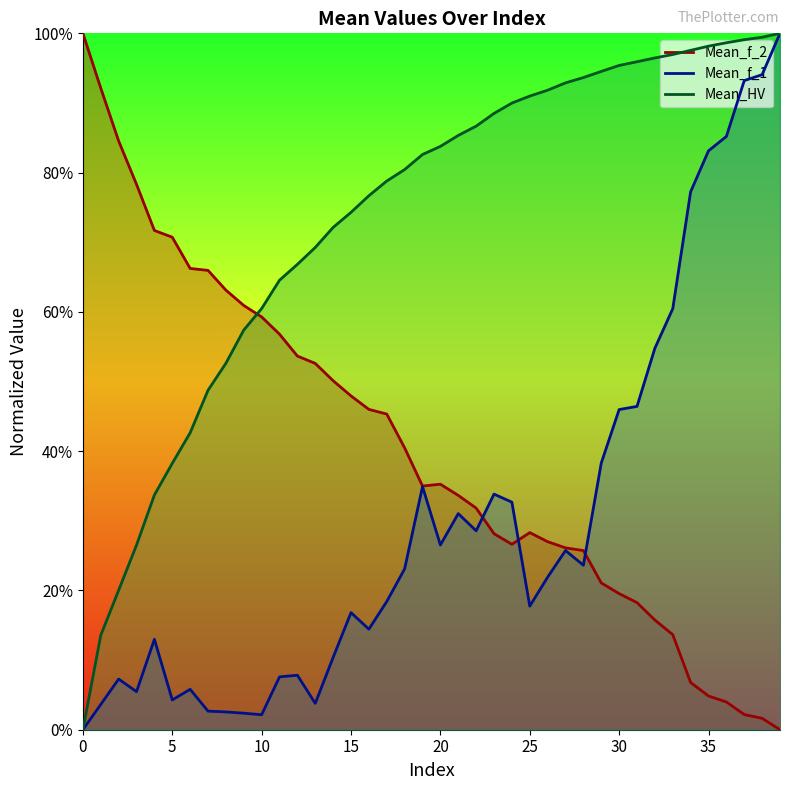

Reading left to right, transcribe all the data shown in this chart.

Mean_HV: 0.0	0.1	0.2	0.3	0.3	0.4	0.4	0.5	0.5	0.6	0.6	0.6	0.7	0.7	0.7	0.7	0.8	0.8	0.8	0.8	0.8	0.9	0.9	0.9	0.9	0.9	0.9	0.9	0.9	0.9	1.0	1.0	1.0	1.0	1.0	1.0	1.0	1.0	1.0	1.0
Mean_f_1: 0.0	0.0	0.1	0.1	0.1	0.0	0.1	0.0	0.0	0.0	0.0	0.1	0.1	0.0	0.1	0.2	0.1	0.2	0.2	0.3	0.3	0.3	0.3	0.3	0.3	0.2	0.2	0.3	0.2	0.4	0.5	0.5	0.5	0.6	0.8	0.8	0.9	0.9	0.9	1.0
Mean_f_2: 1.0	0.9	0.8	0.8	0.7	0.7	0.7	0.7	0.6	0.6	0.6	0.6	0.5	0.5	0.5	0.5	0.5	0.5	0.4	0.3	0.4	0.3	0.3	0.3	0.3	0.3	0.3	0.3	0.3	0.2	0.2	0.2	0.2	0.1	0.1	0.0	0.0	0.0	0.0	0.0